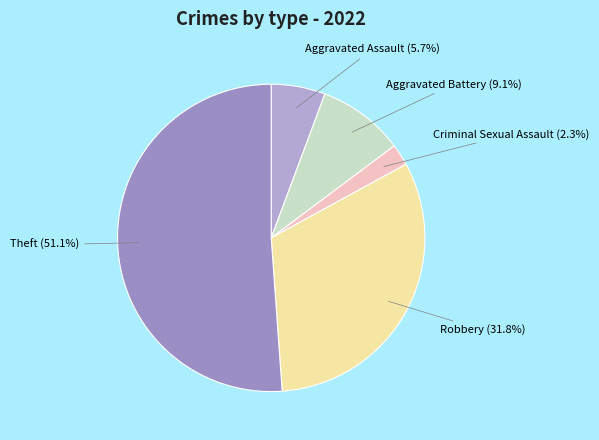

Count the number of slices in the pie.

5